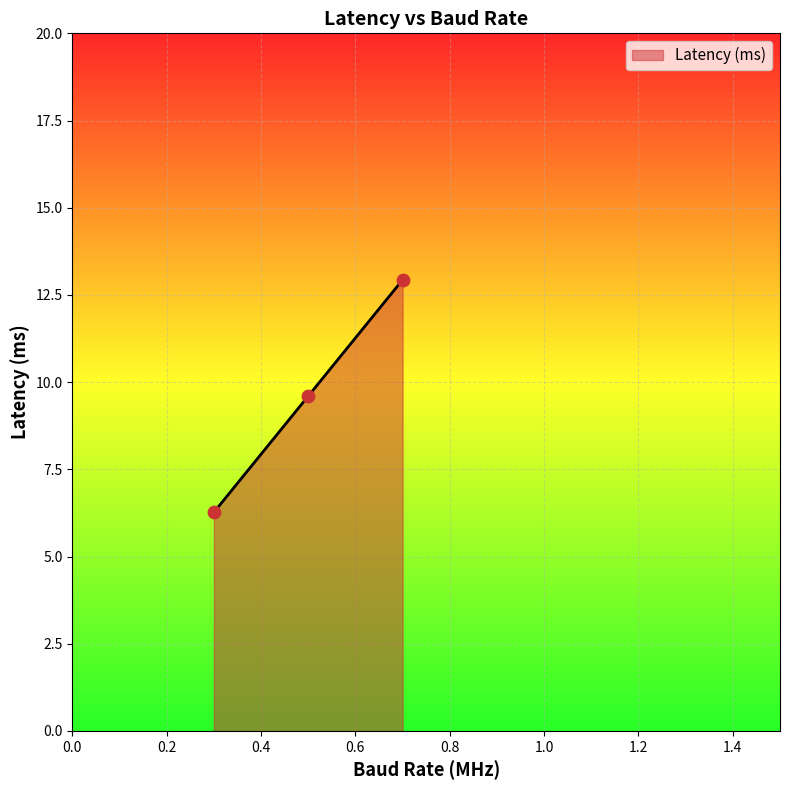

What is the smallest value displayed?

6.3